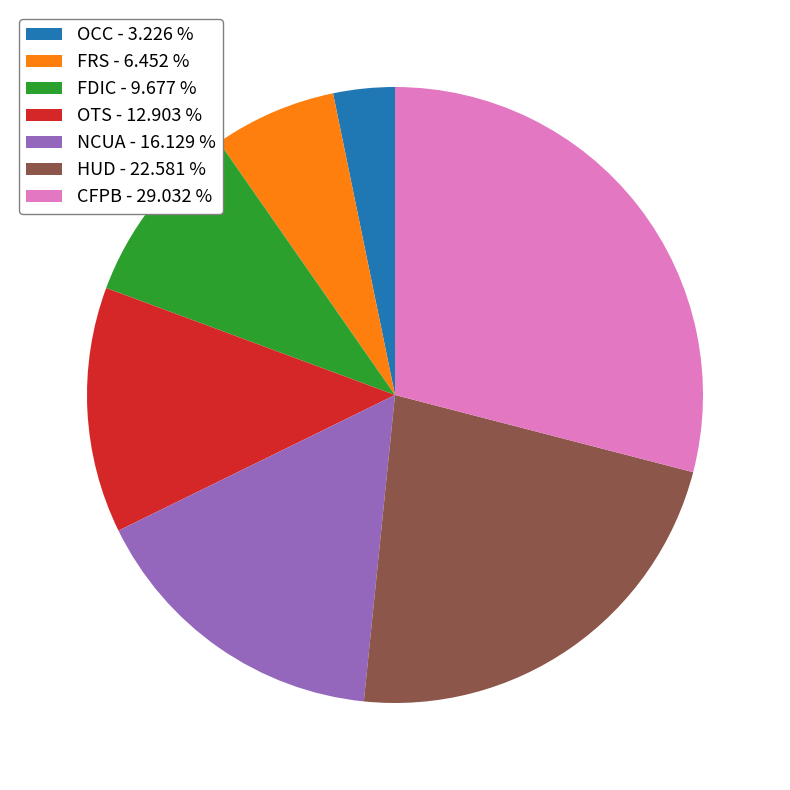

Is the sum of OCC and HUD greater than half?

No